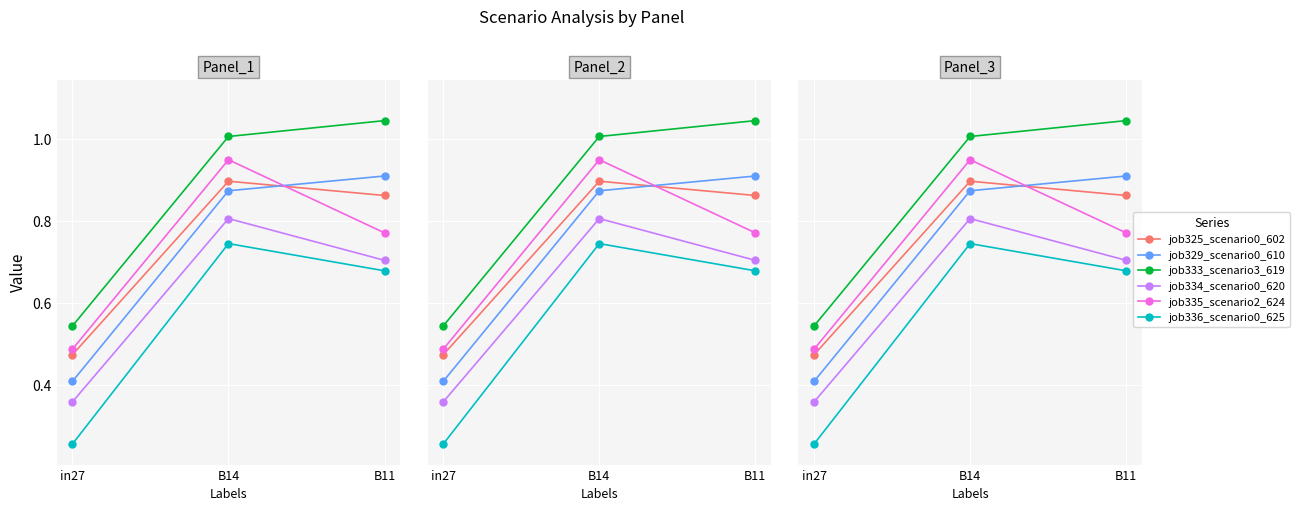

Between in27 and B11, which series saw the biggest shift?

job329_scenario0_610